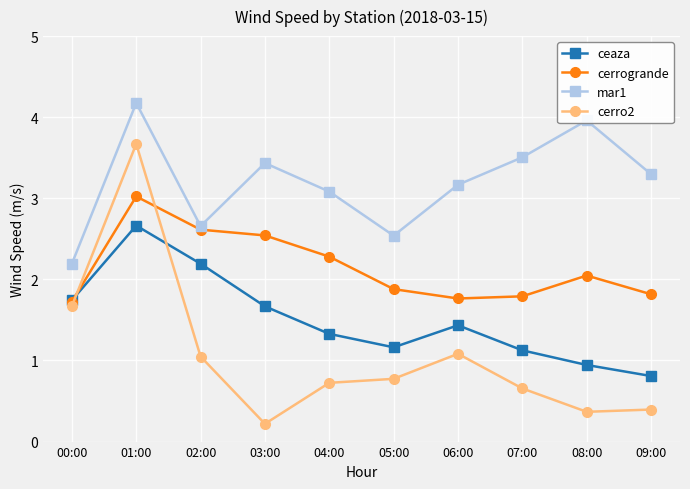

What is the difference between the highest and lowest values at 01:00?

1.5